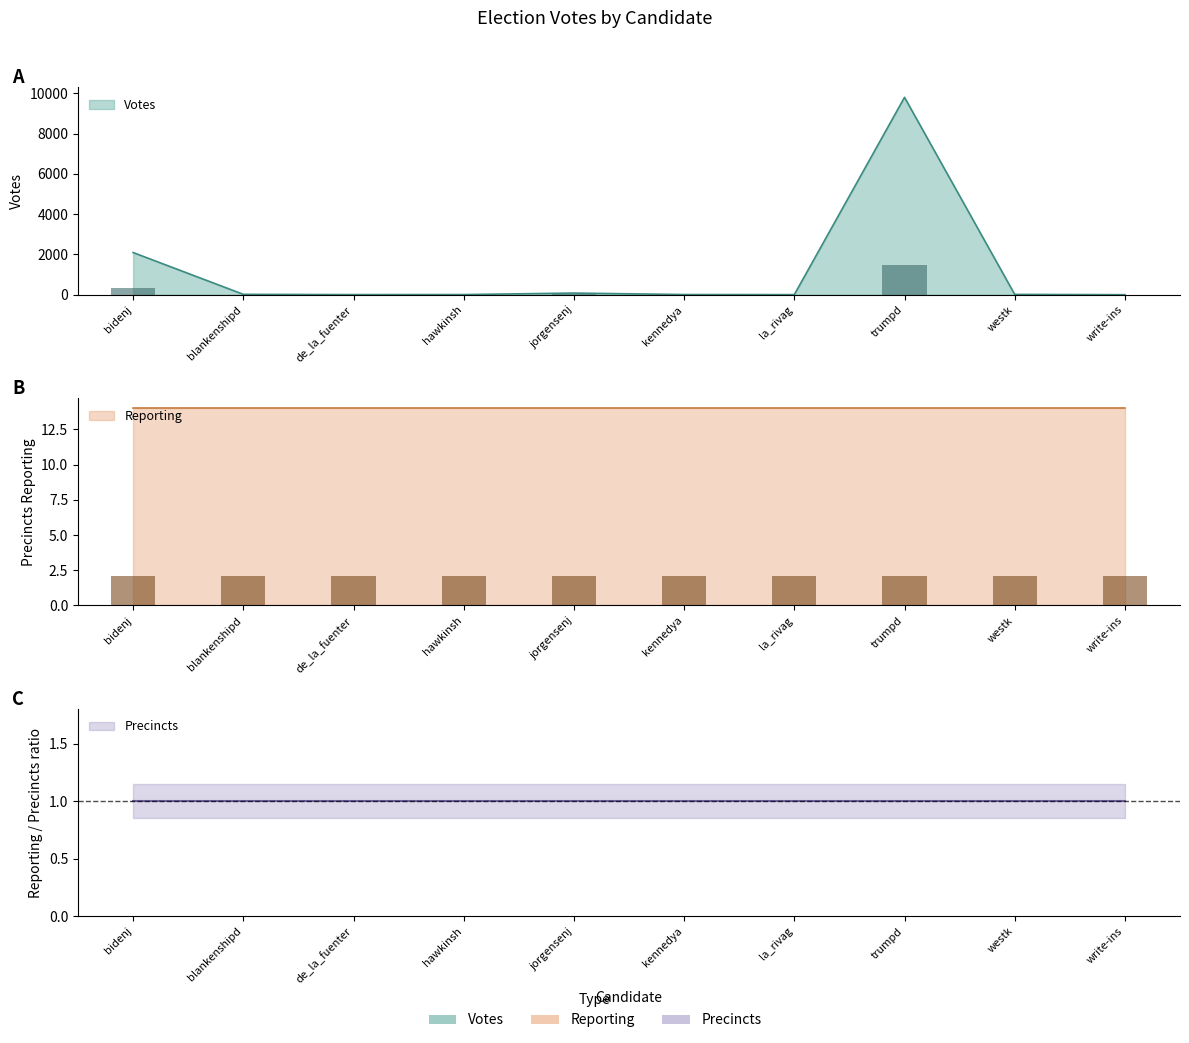

The value at westk is 14. True or false?

True